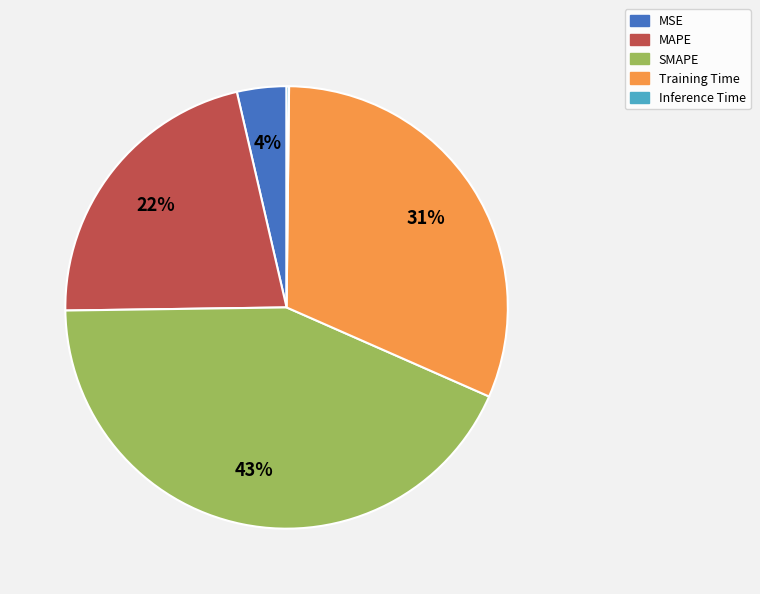

Which has a higher value, MSE or SMAPE?

SMAPE